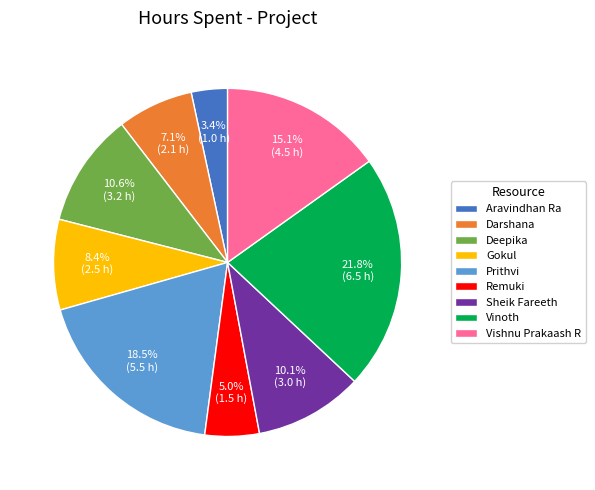

Approximately how many times larger is the value at Vishnu Prakaash R compared to Vinoth?

0.7